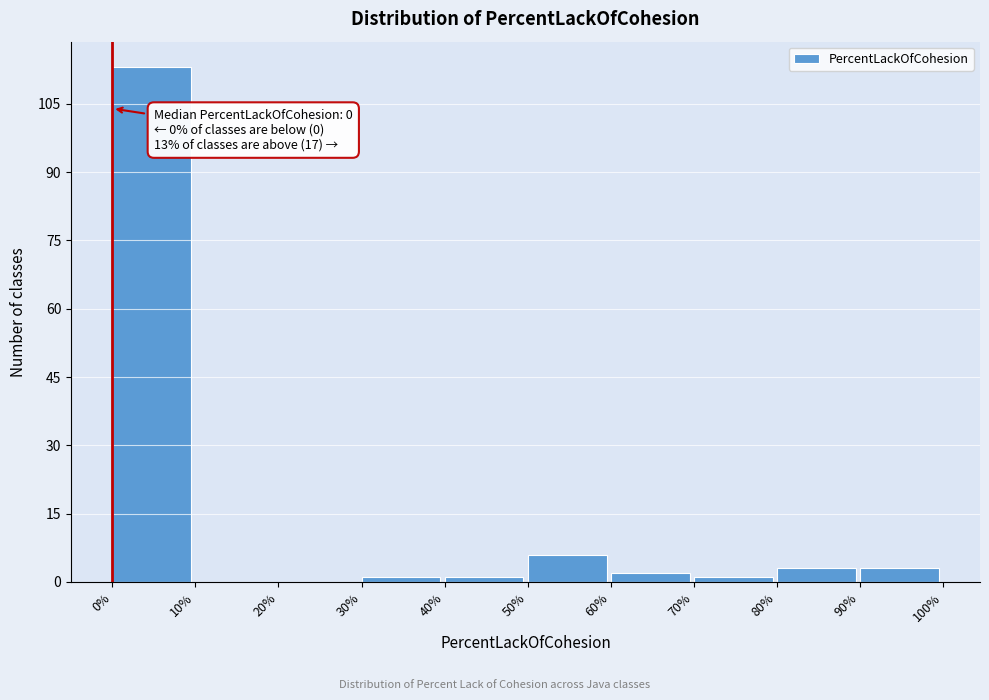

Over which range of the x-axis is the bar tallest?

0% to 10%